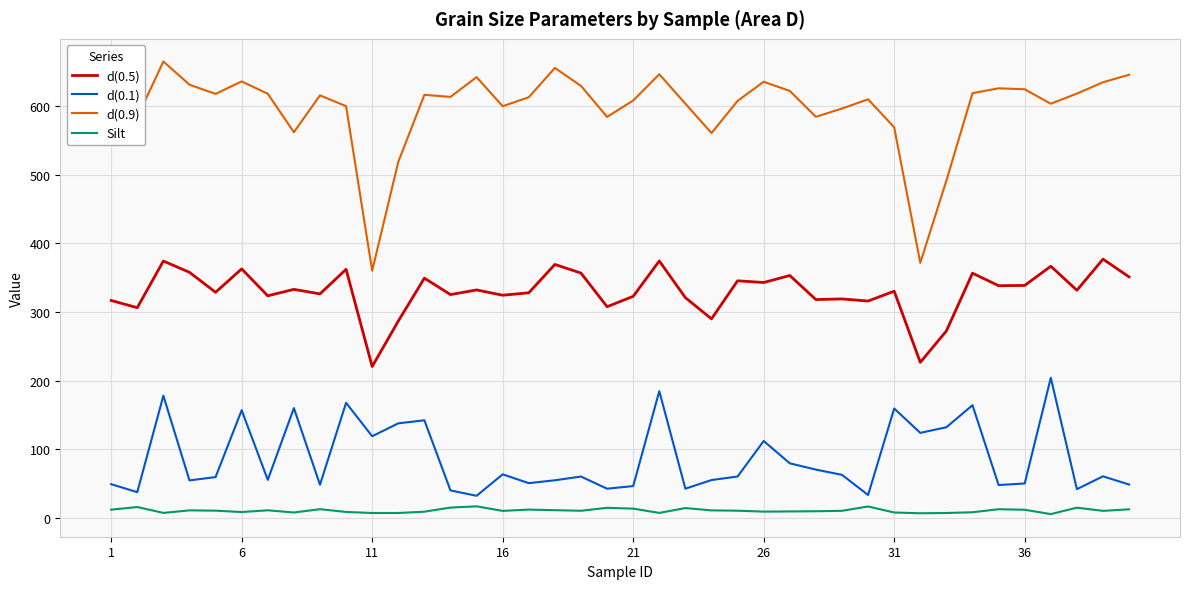

What is the lowest value of the d(0.9) series?

360.2